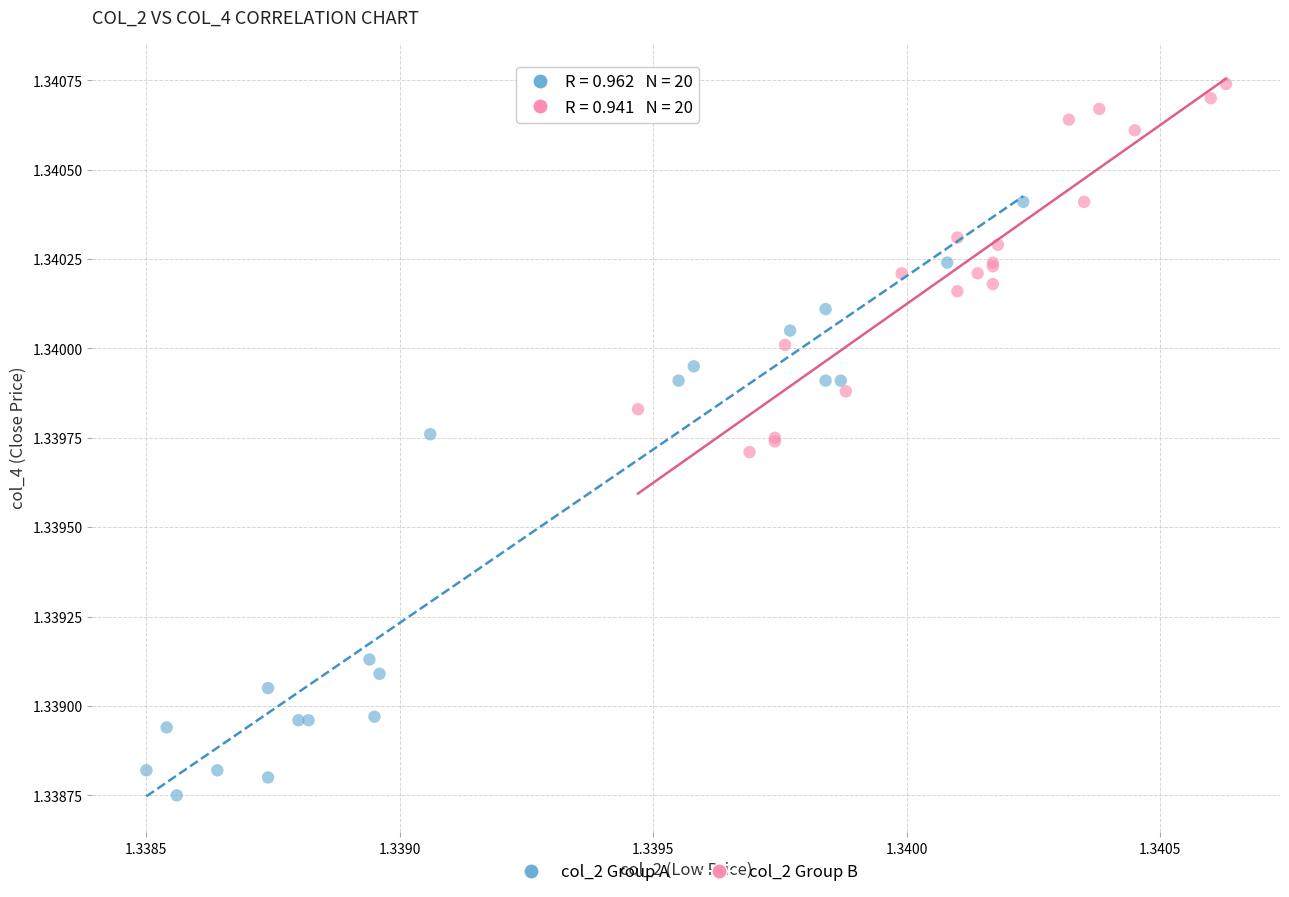

Which series reaches the minimum Y coordinate?

col_2 Group A